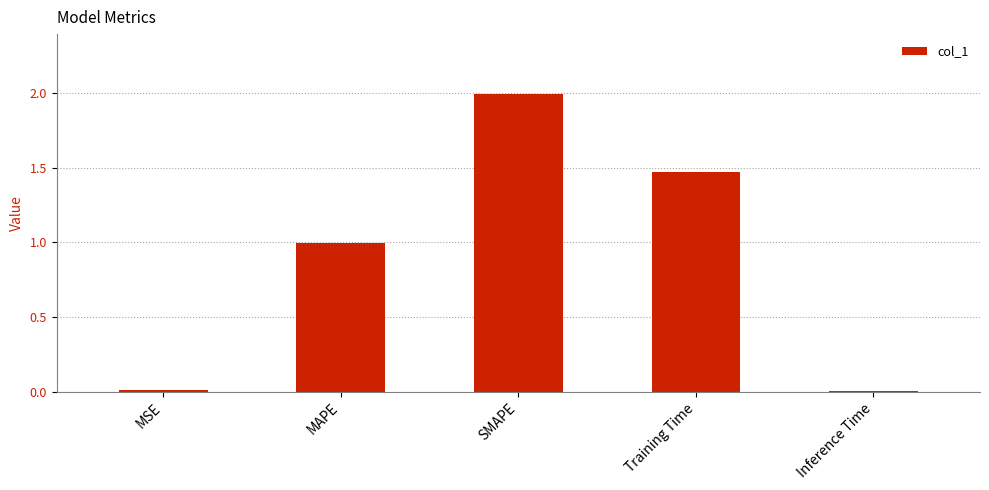

What is the change in value from Training Time to Inference Time?

-1.5